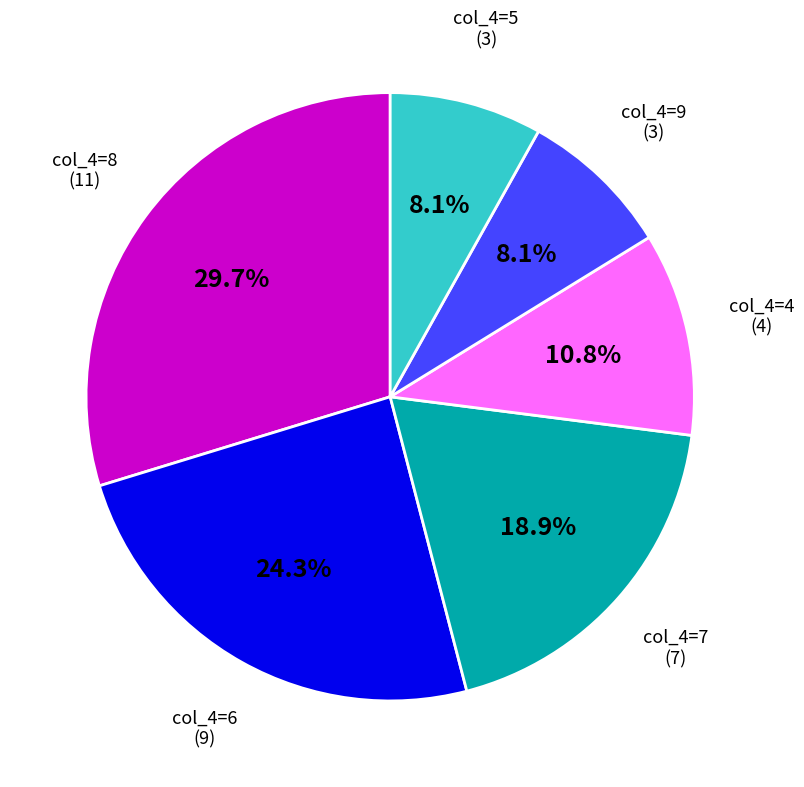

Which category has the biggest portion of the pie?

col_4=8